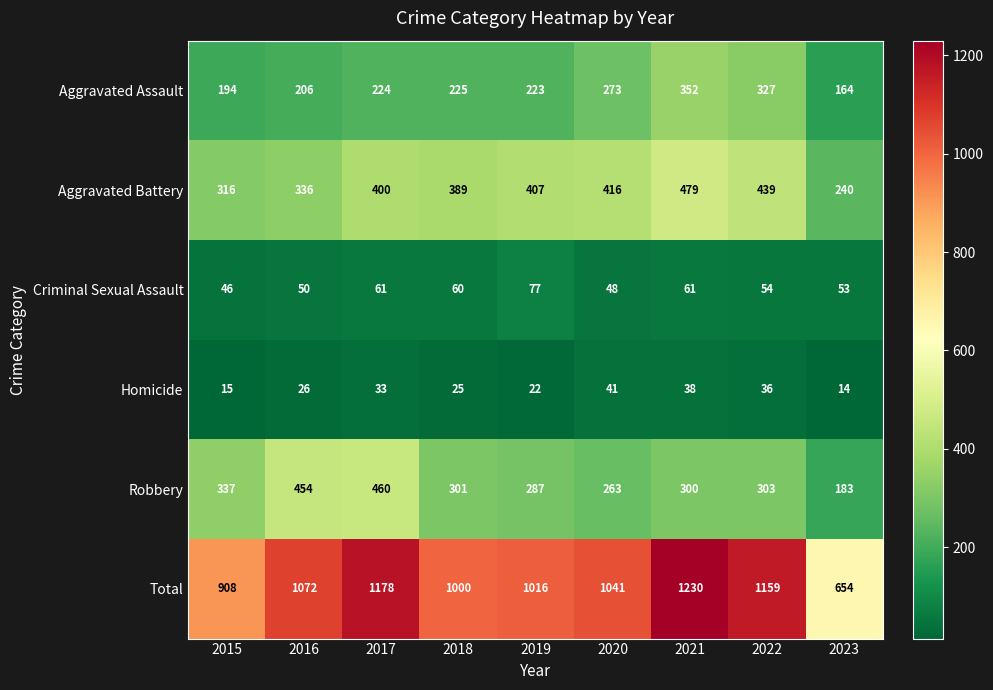

List the series in order of their peak value, lowest first.

Homicide, Criminal Sexual Assault, Aggravated Assault, Robbery, Aggravated Battery, Total